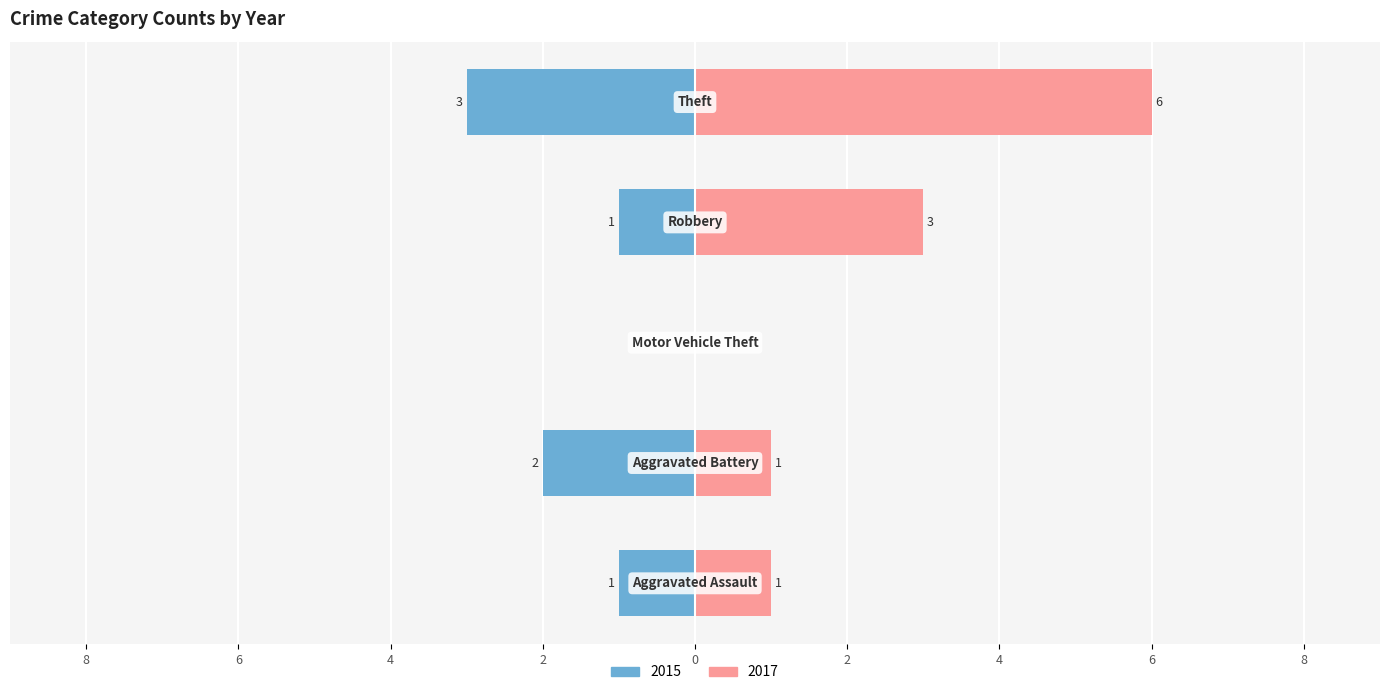

What are all the series names shown in the legend?

2015, 2017